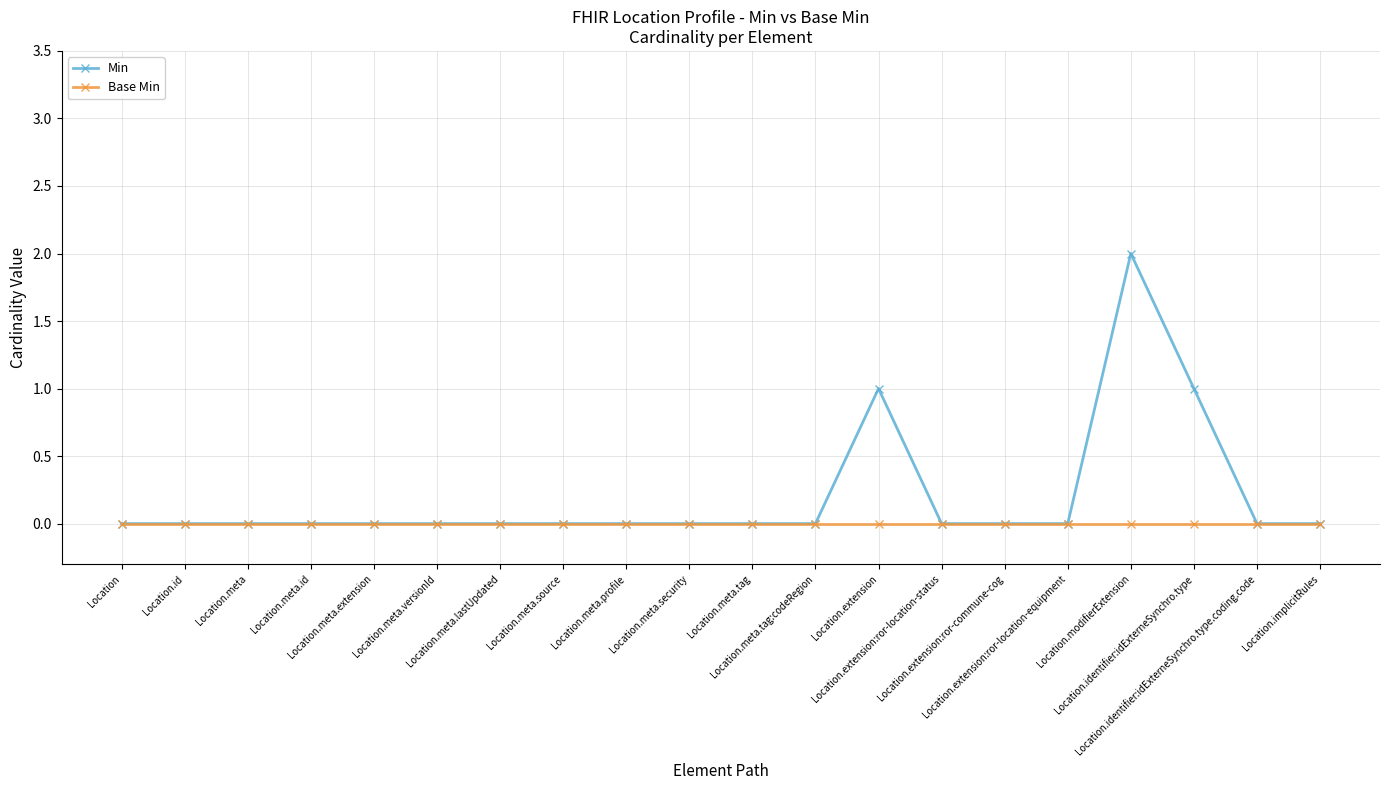

Which series has the largest total across all categories?

Min